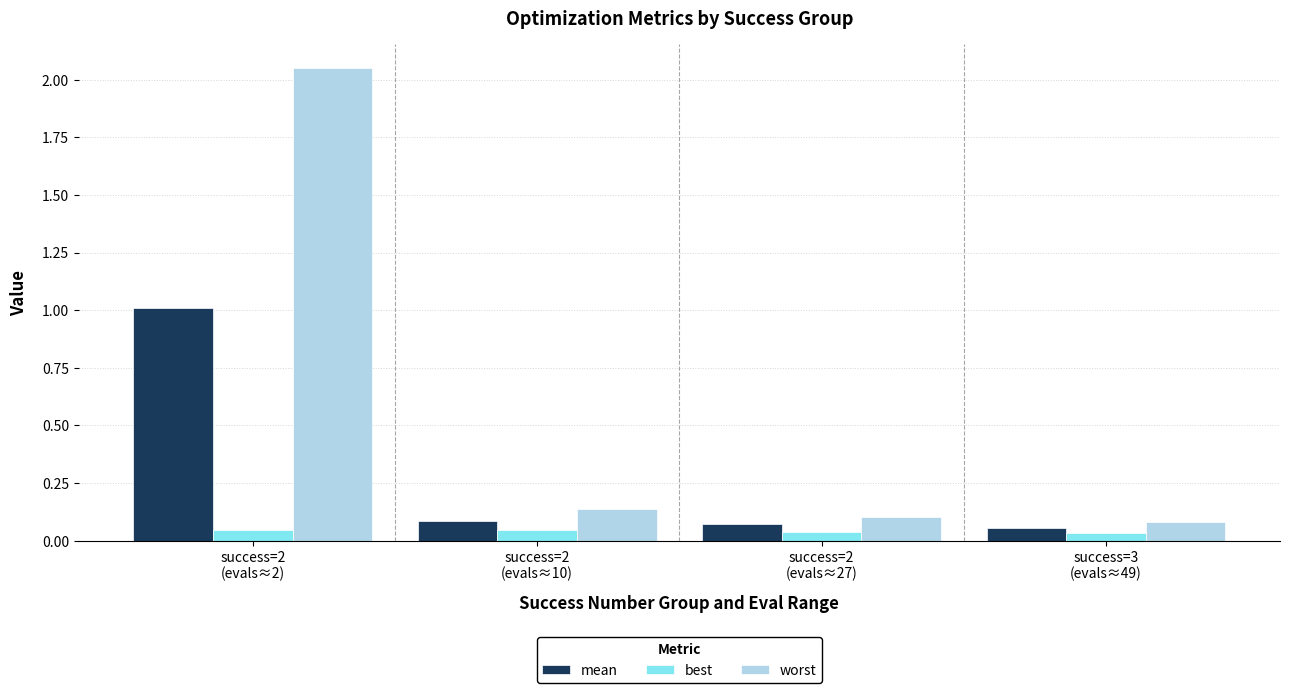

Rank the series by their maximum value, from lowest to highest.

best, mean, worst